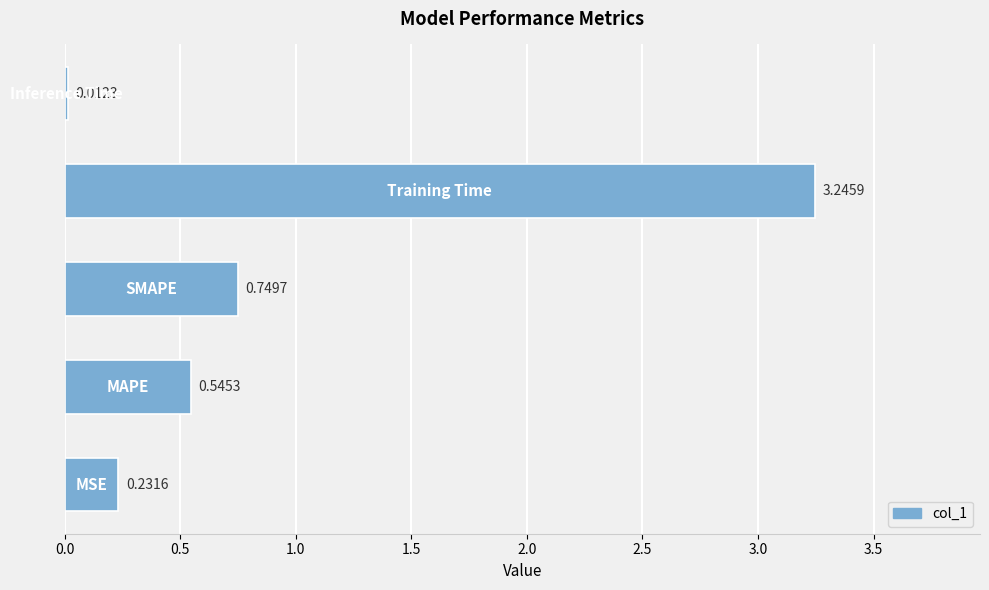

What is the sum of all values?

4.8